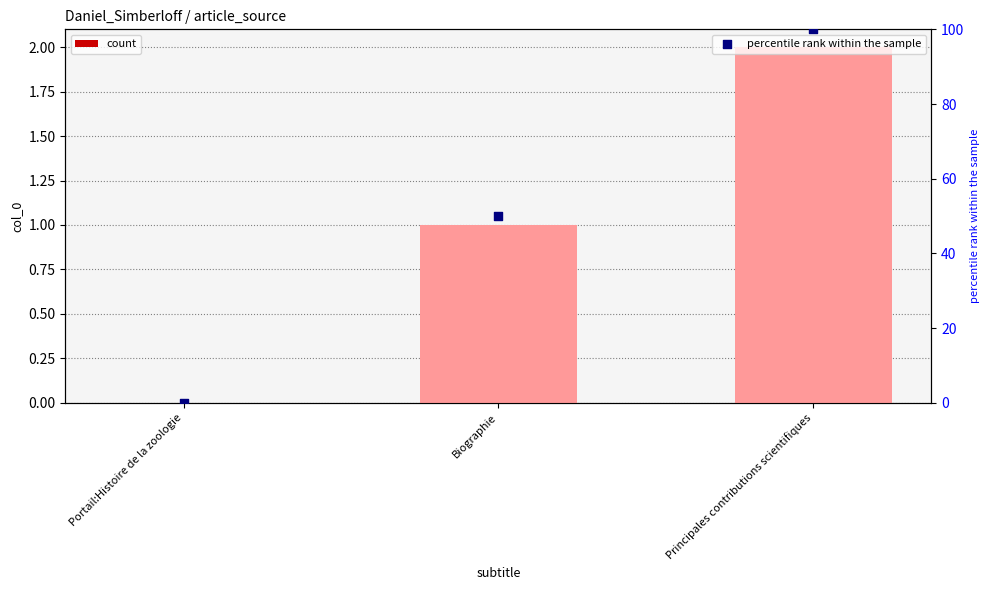

Which series has the widest spread of Y values?

percentile rank within the sample